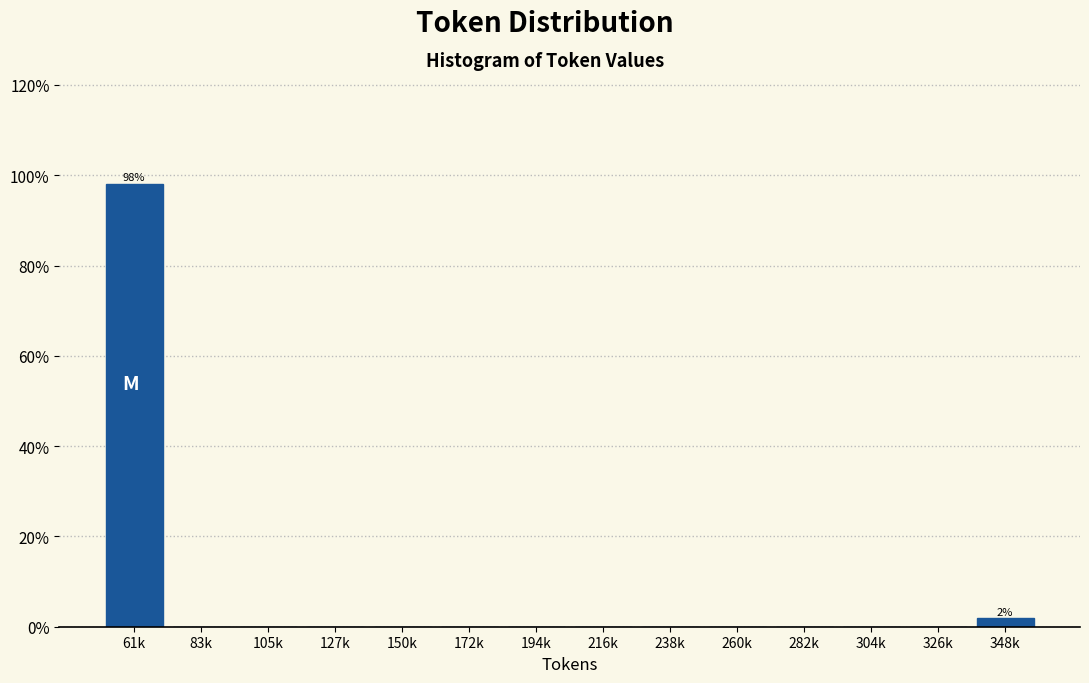

Reading left to right, transcribe all the data shown in this chart.

61k=98.1	83k=0.0	105k=0.0	127k=0.0	150k=0.0	172k=0.0	194k=0.0	216k=0.0	238k=0.0	260k=0.0	282k=0.0	304k=0.0	326k=0.0	348k=1.9